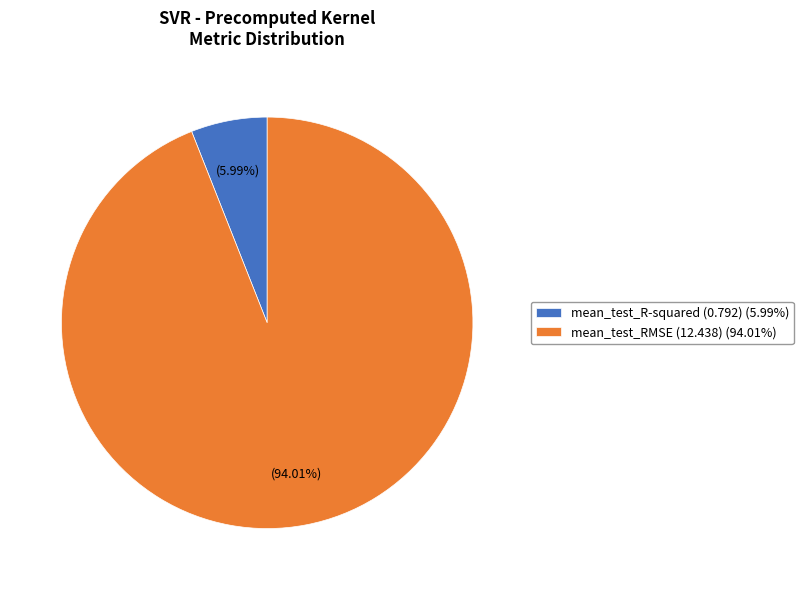

What portion of the pie excludes mean_test_R-squared?

94.0%